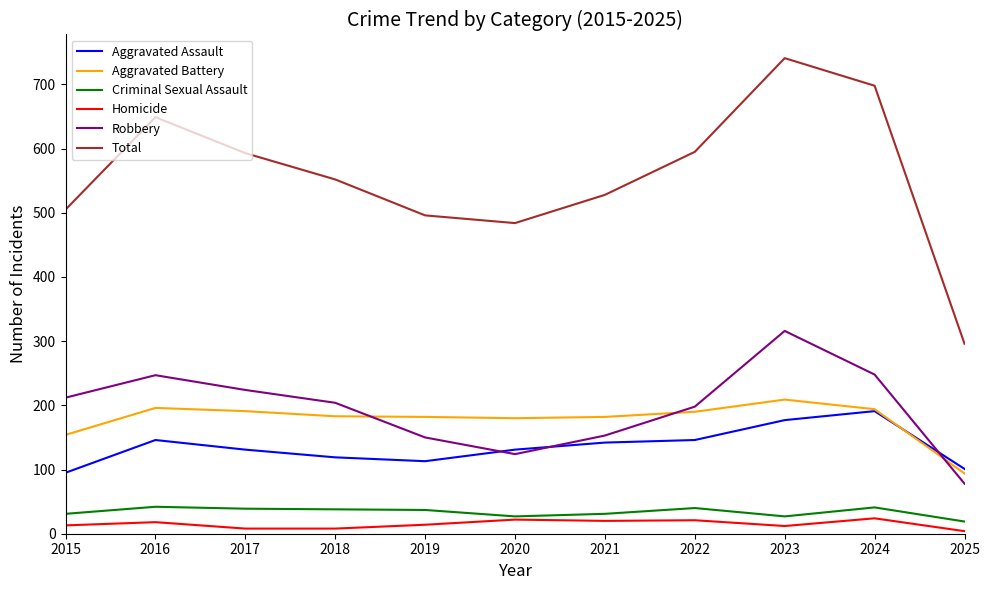

At which label does Total first exceed 552?

2016